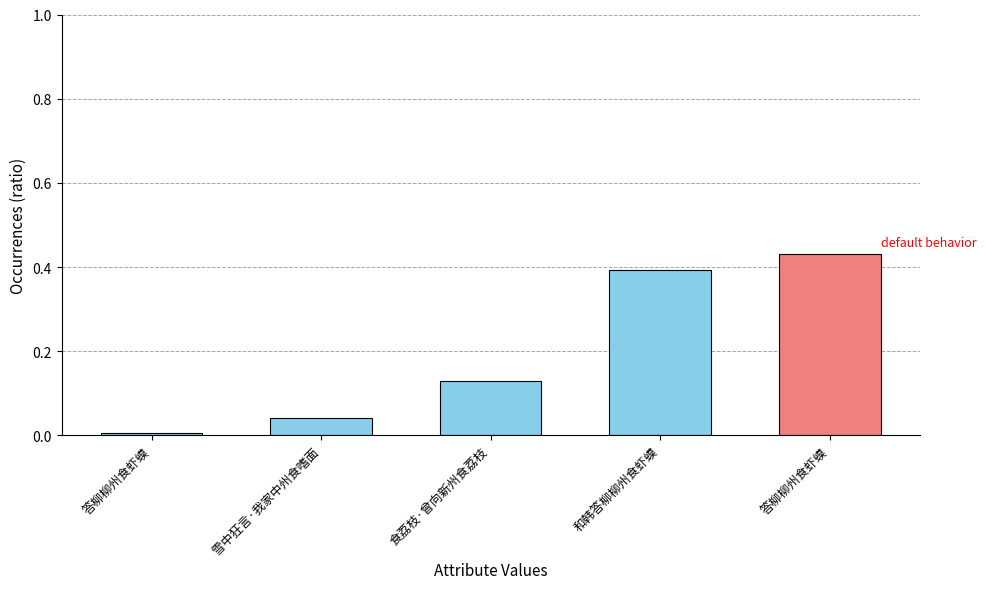

What is the sum of all values?

1.0